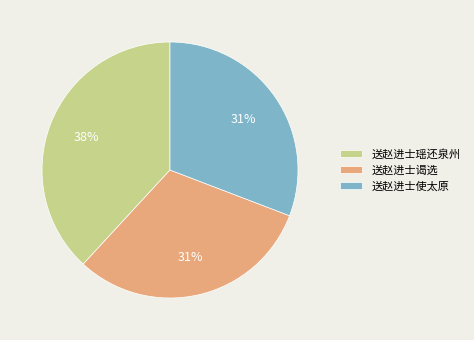

To the nearest percent, what portion does 送赵进士谒选 represent?

31%